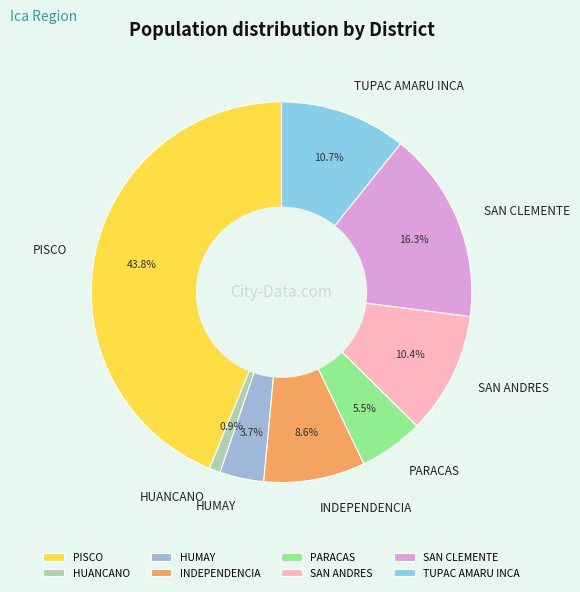

To the nearest percent, what is the difference between the largest and smallest slice percentages?

43%